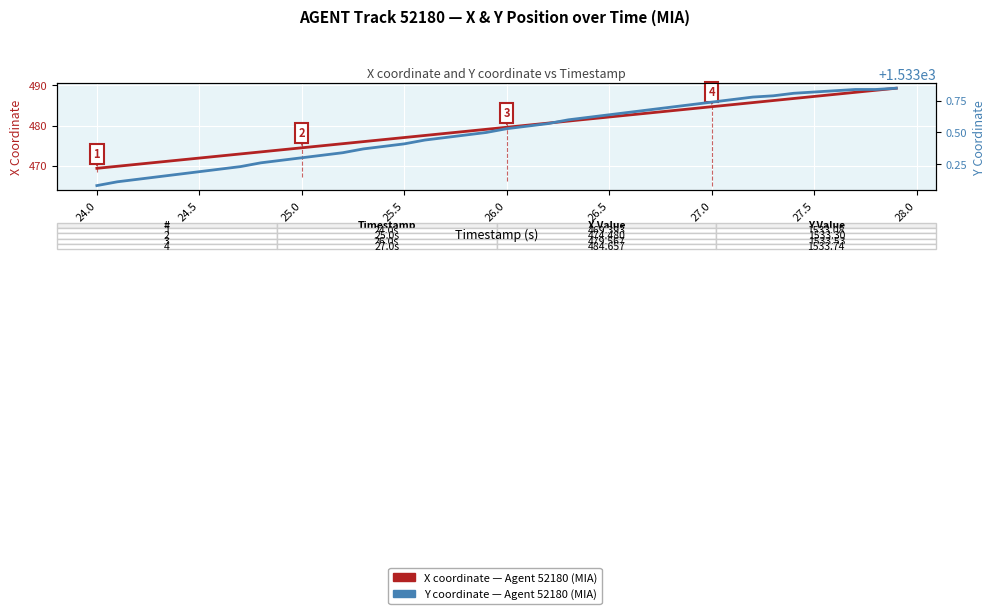

True or false: X coordinate (Agent 52180, MIA) and Y coordinate (Agent 52180, MIA) cross at least once.

False